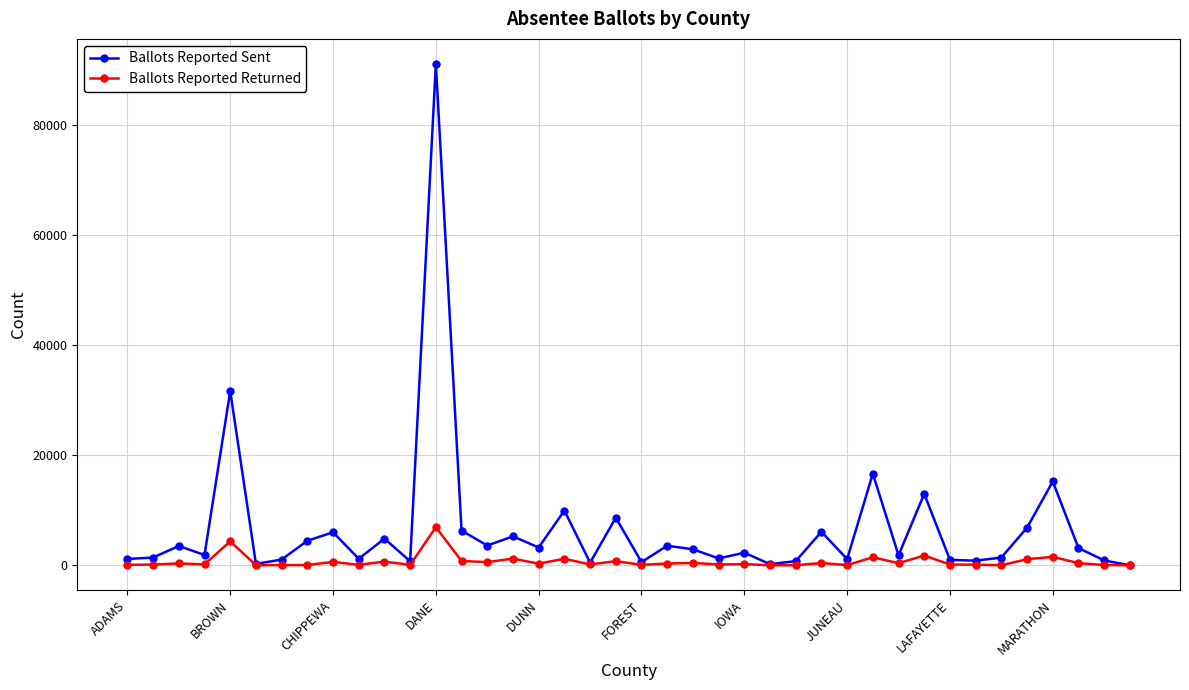

Count the number of data series in this chart.

2